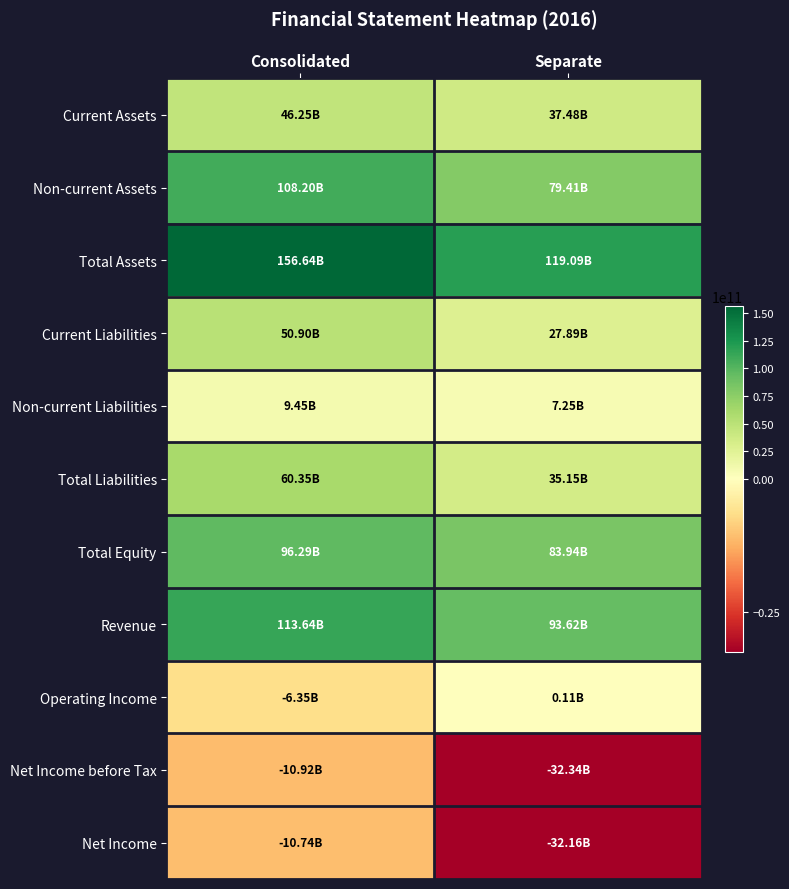

At how many categories does at least one series exceed 78765900435?

2